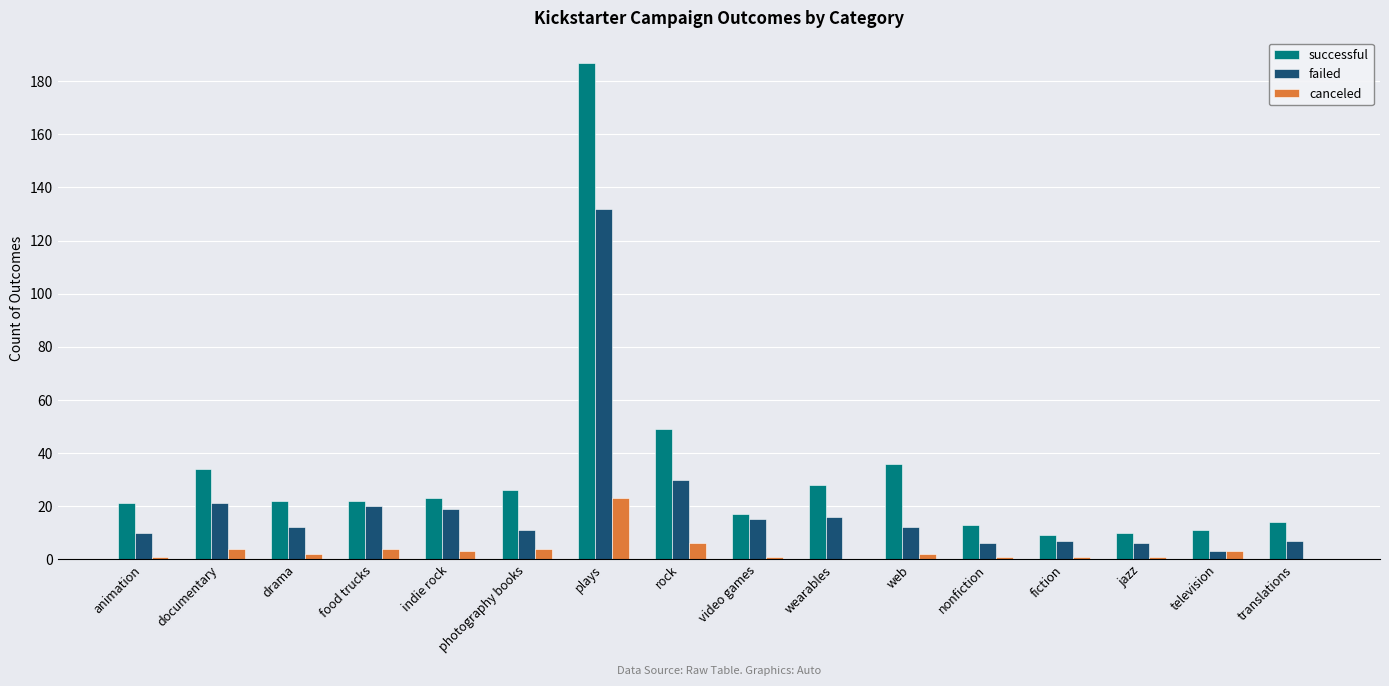

Reading left to right, list all the values displayed in this chart.

successful: 21	34	22	22	23	26	187	49	17	28	36	13	9	10	11	14
failed: 10	21	12	20	19	11	132	30	15	16	12	6	7	6	3	7
canceled: 1	4	2	4	3	4	23	6	1	0	2	1	1	1	3	0